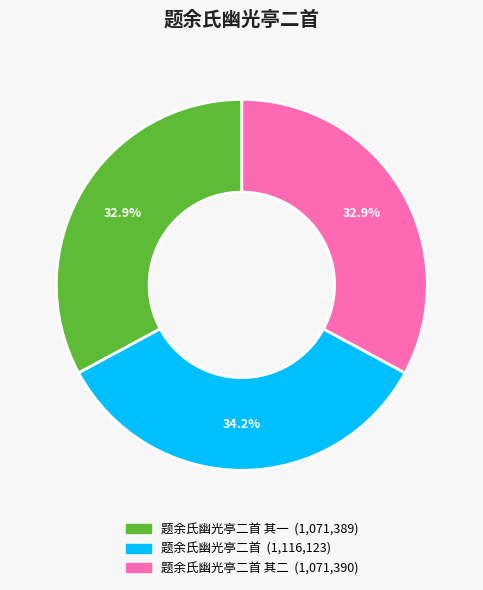

Count the number of slices in the pie.

3